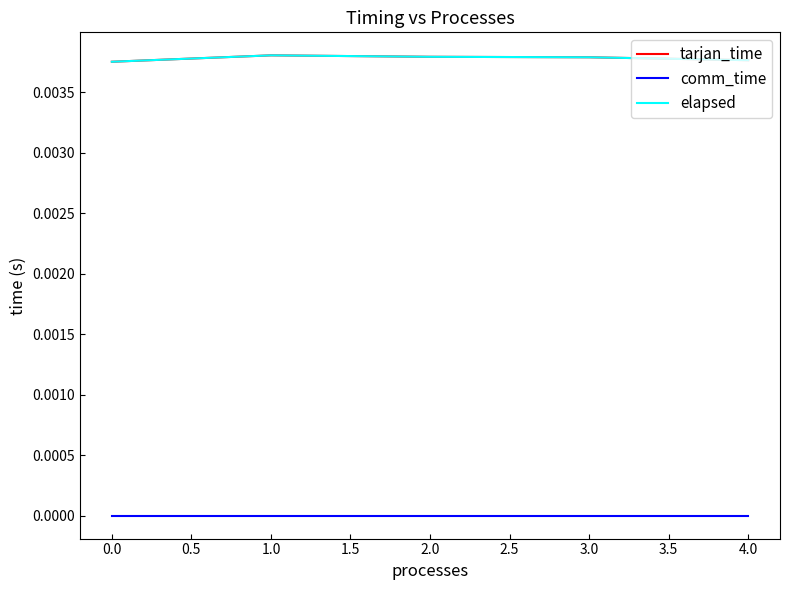

True or false: elapsed has more than 1 points higher than both neighbors.

False